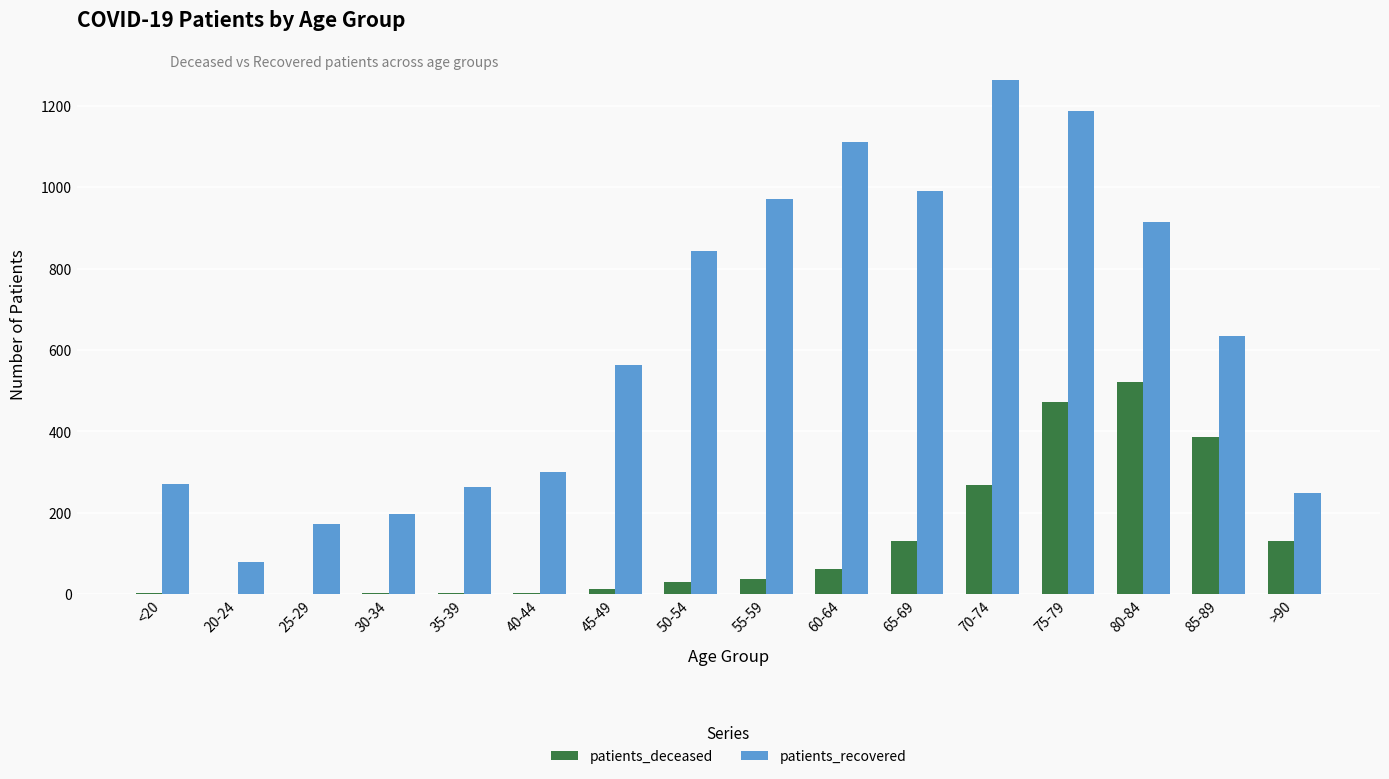

Which label corresponds to the largest value in the chart?

70-74